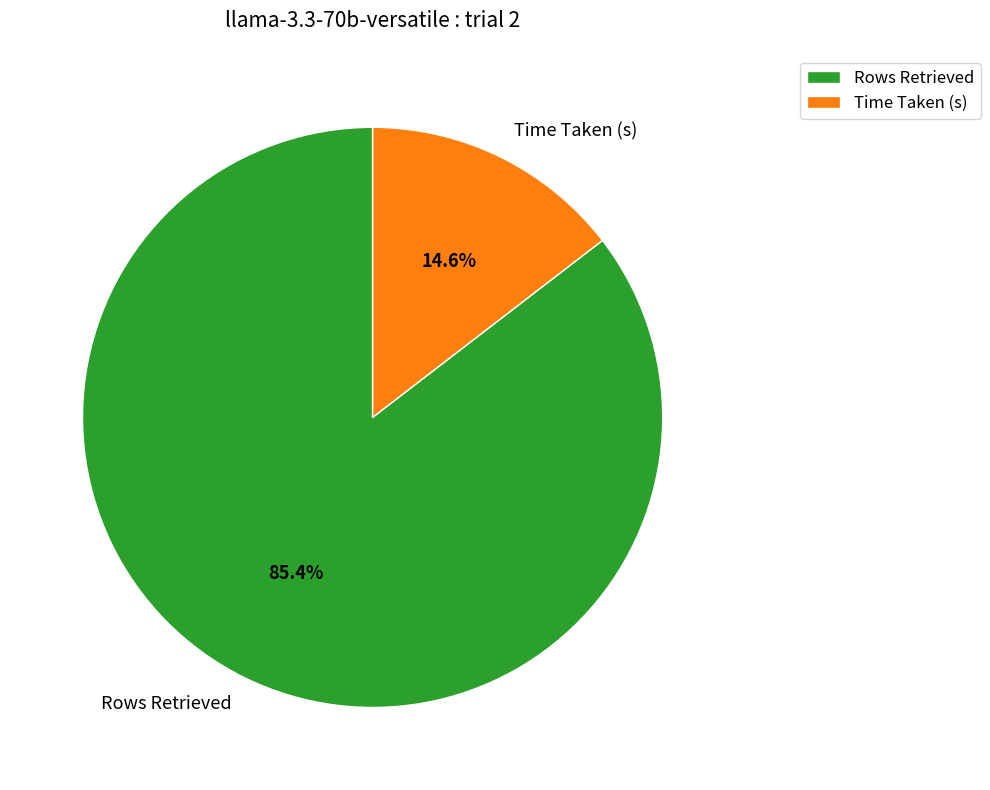

What percentage is the Time Taken (s) slice, to the nearest percent?

15%